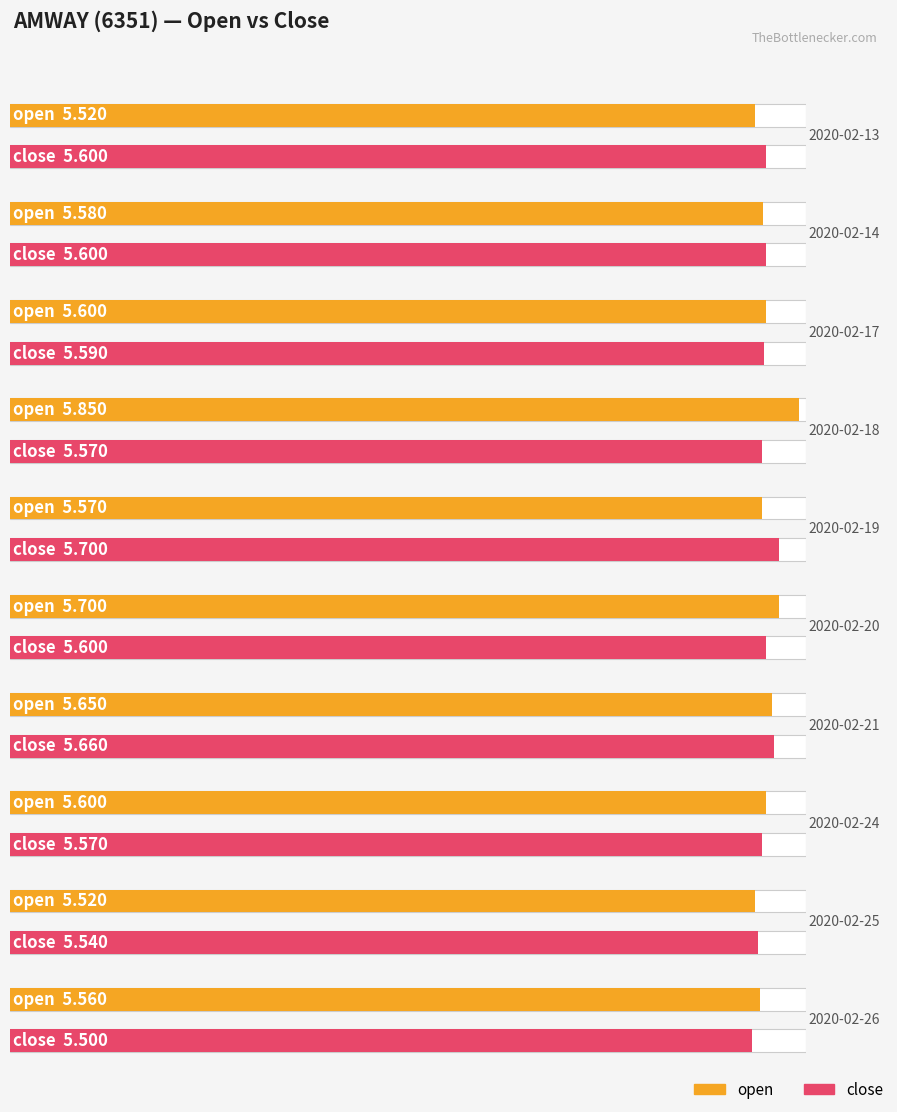

At how many categories does at least one series exceed 5?

10